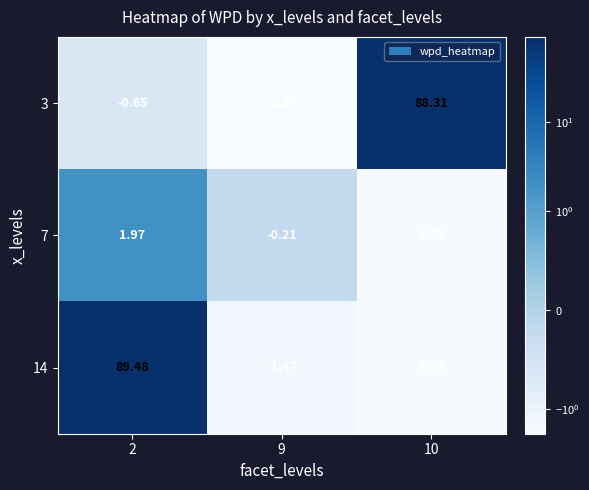

What is the difference between the highest and lowest values at 10?

90.1